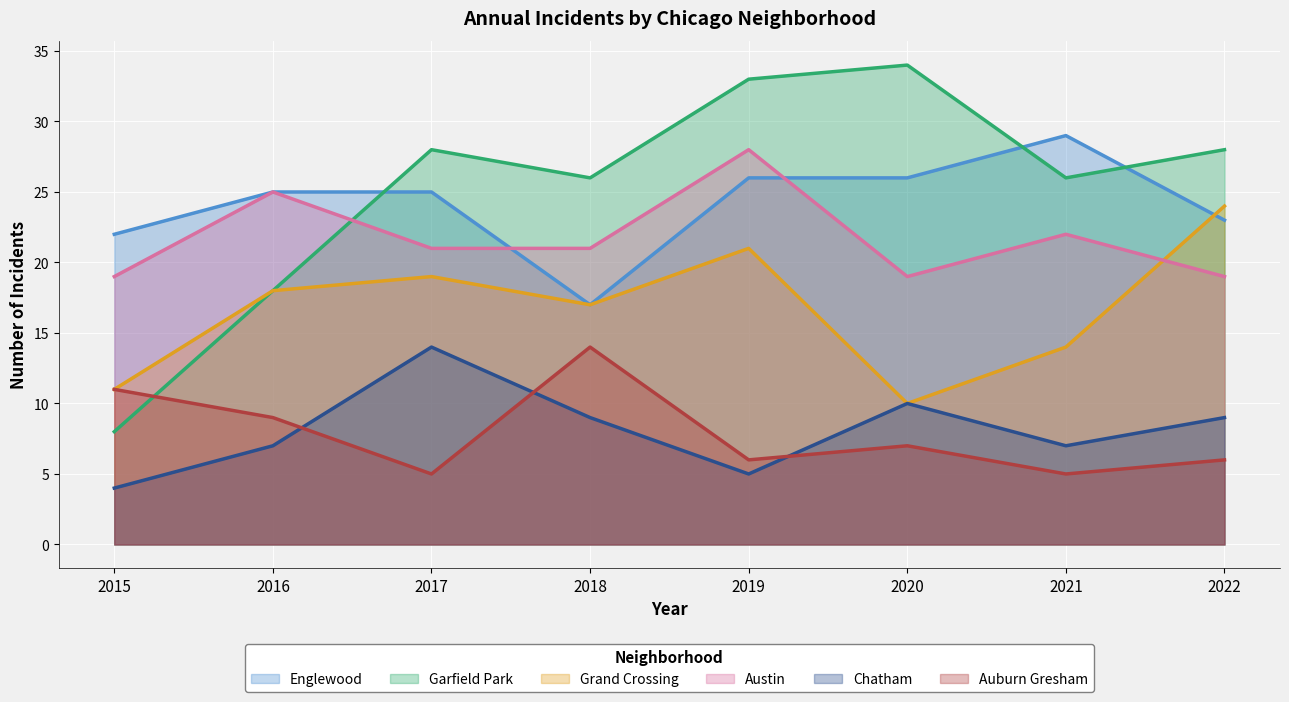

What is the maximum value shown in the chart?

34